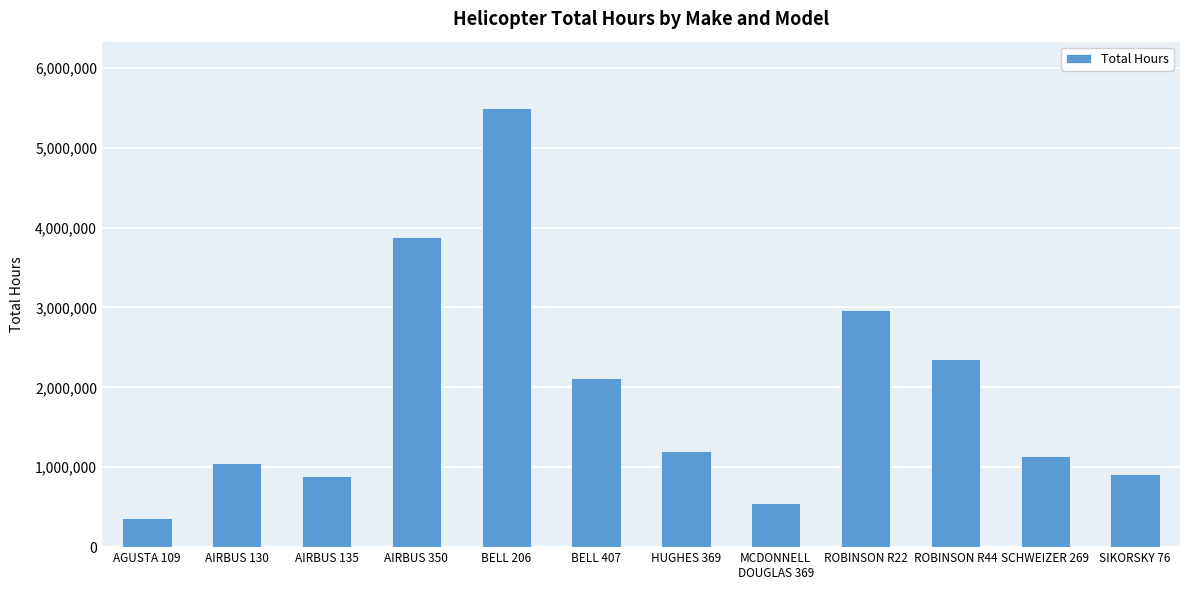

Read the value at HUGHES 369, to the nearest 50.

1201700